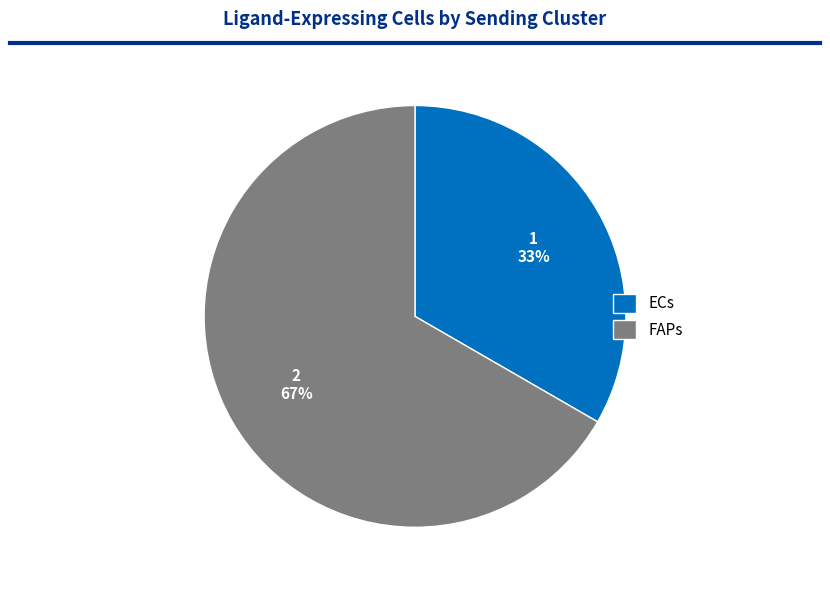

Approximately how many times larger is the value at FAPs compared to ECs?

2.0